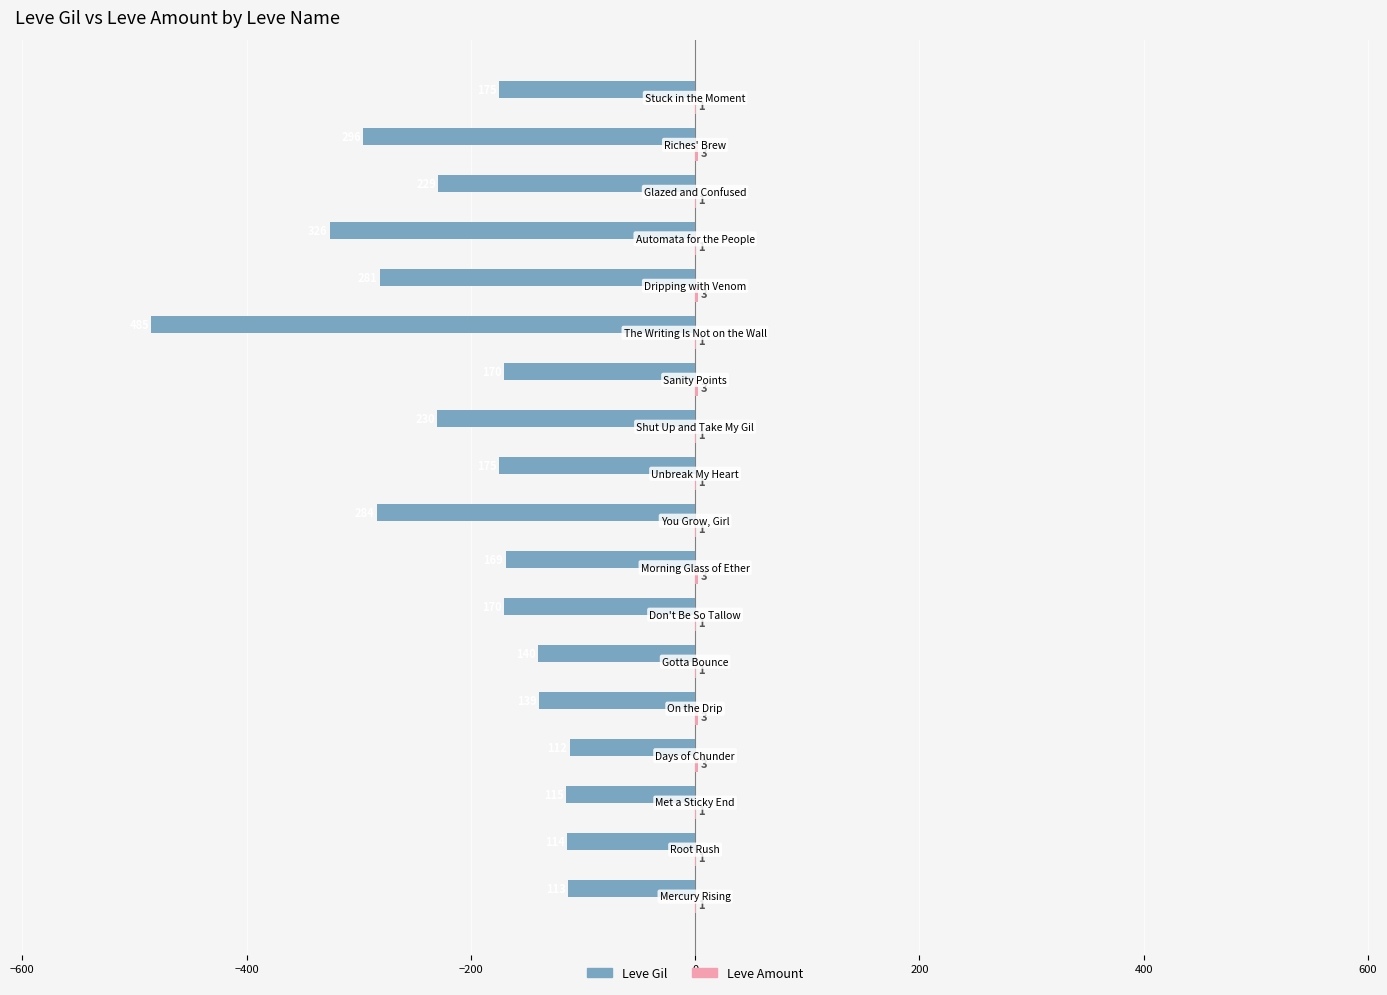

What is the greatest value displayed?

3